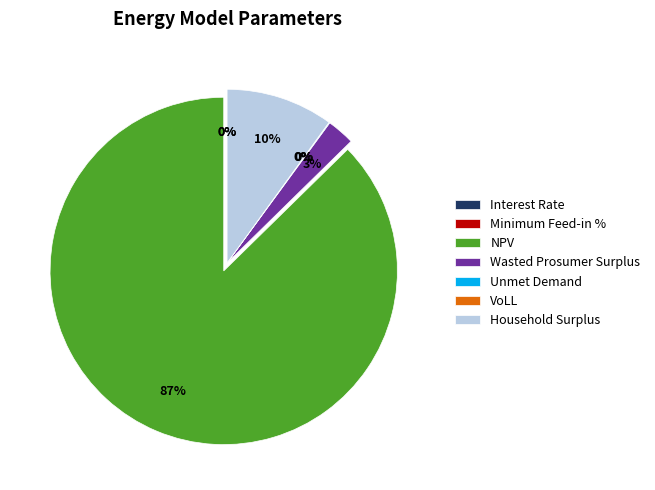

To the nearest percent, what is the combined percentage of Wasted Prosumer Surplus and NPV?

90%